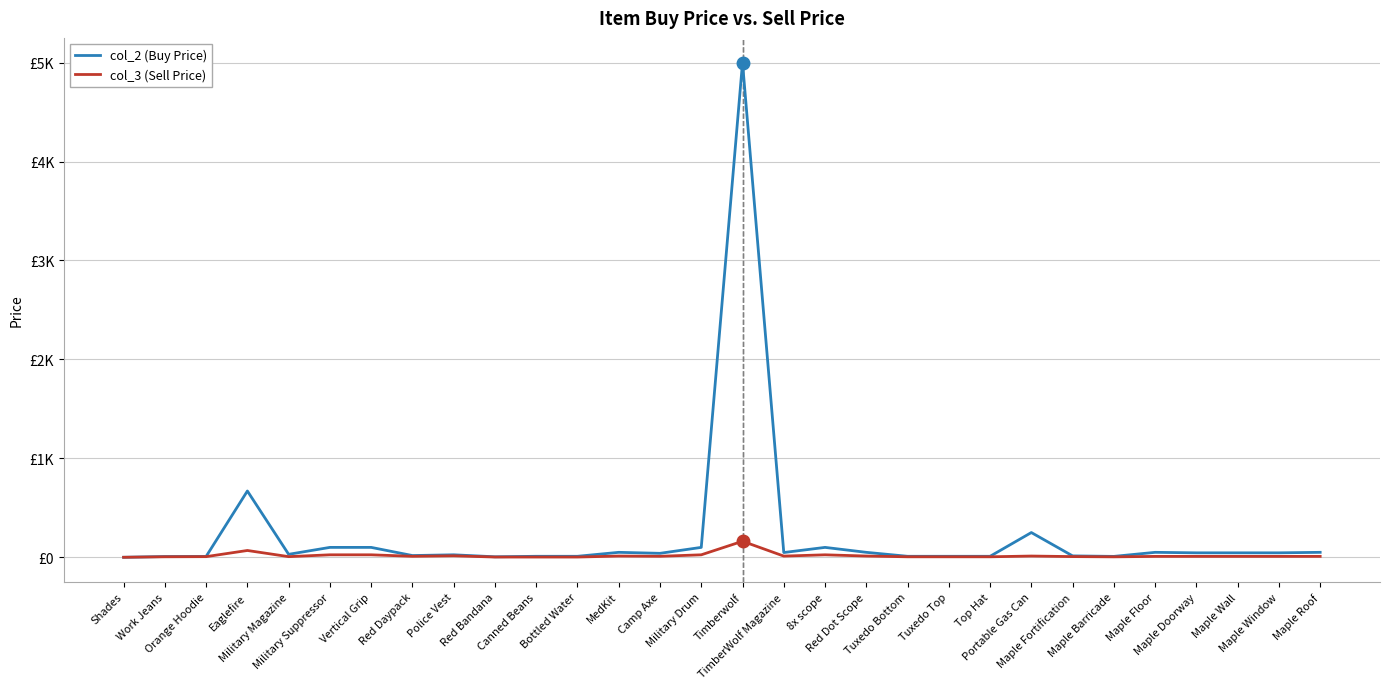

Is it true that col_3 (Sell Price) equals 4.4 at Maple Wall?

False